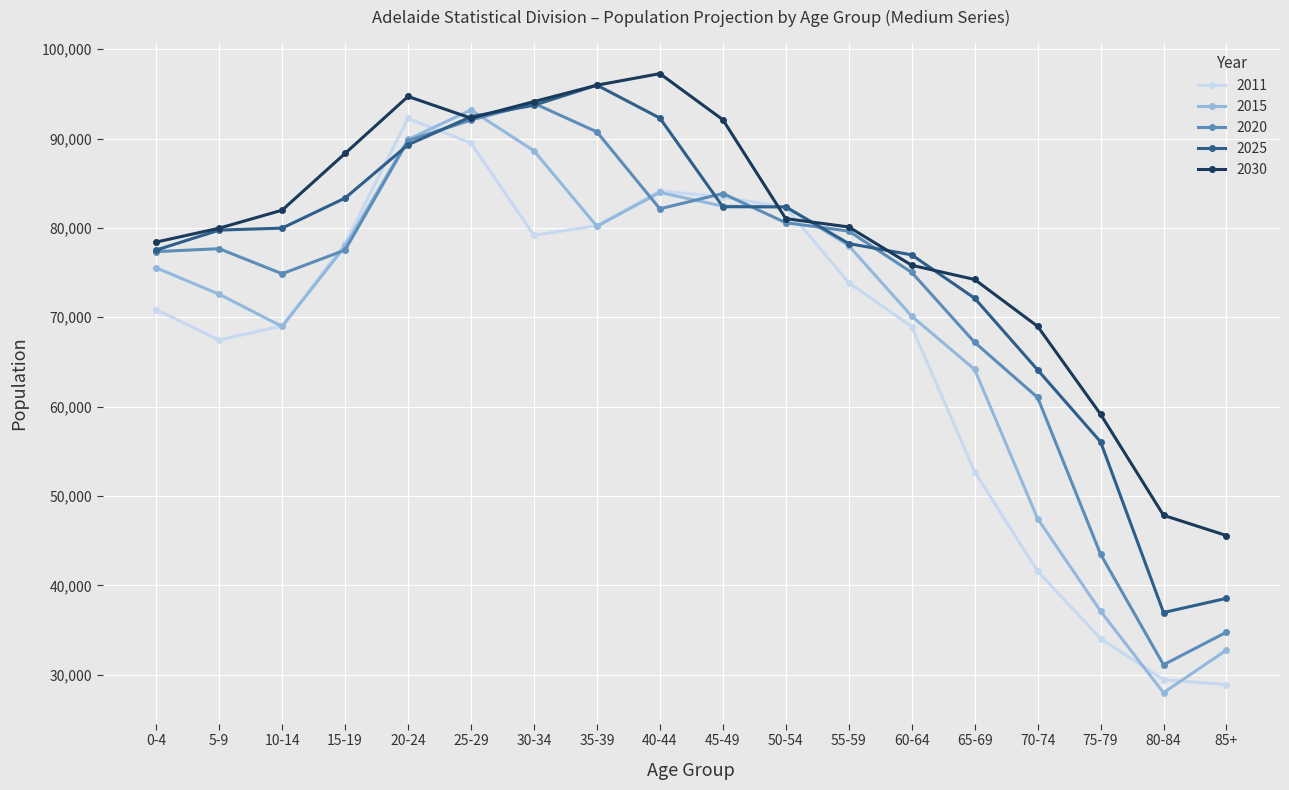

How many data points does each series have?

18